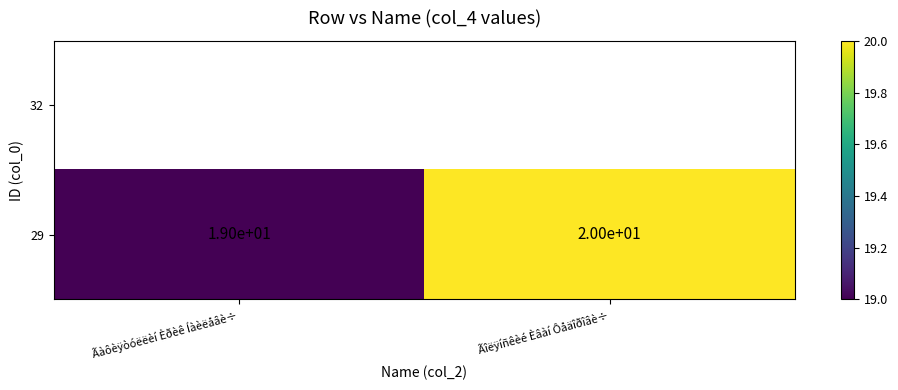

Rank the categories by value from lowest to highest.

Ãàôèÿòóëëèí Èðèê Íàèëåâè÷, Ãîëÿíñêèé Èâàí Ôåäîðîâè÷